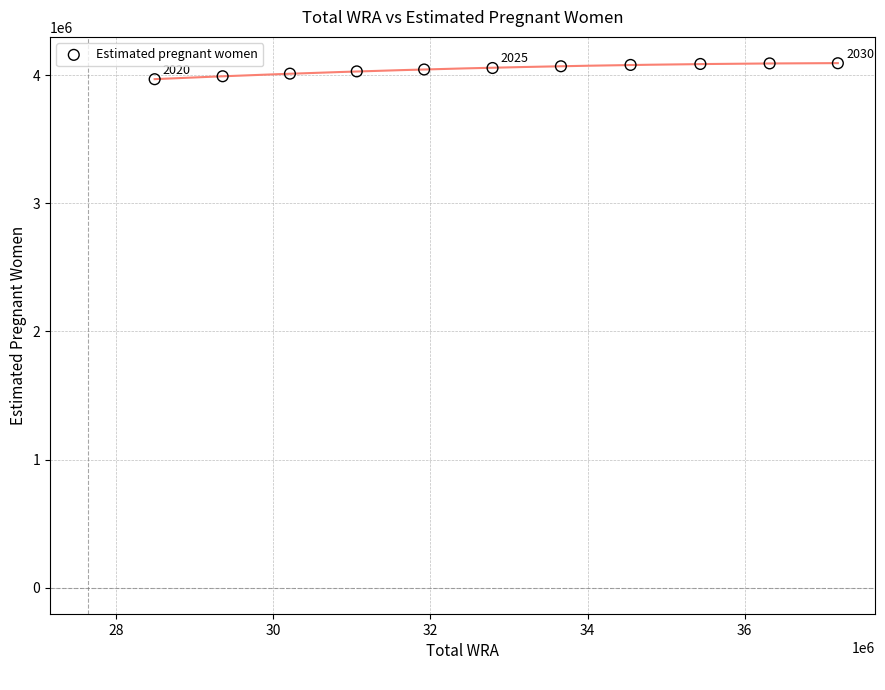

What is the average X value?

32815727.3